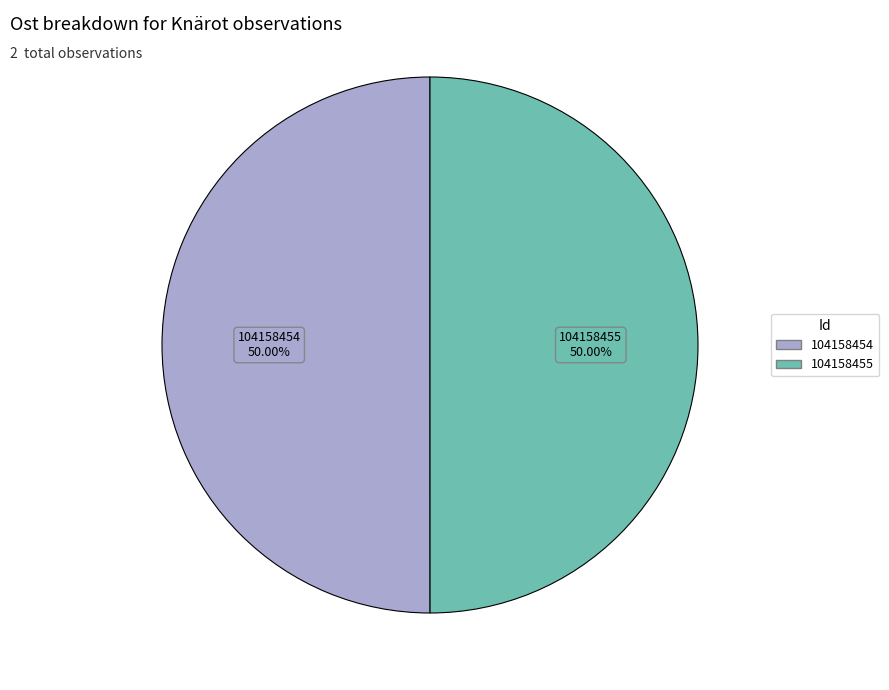

Combined, what portion of the pie is 104158455 and 104158454?

100.0%